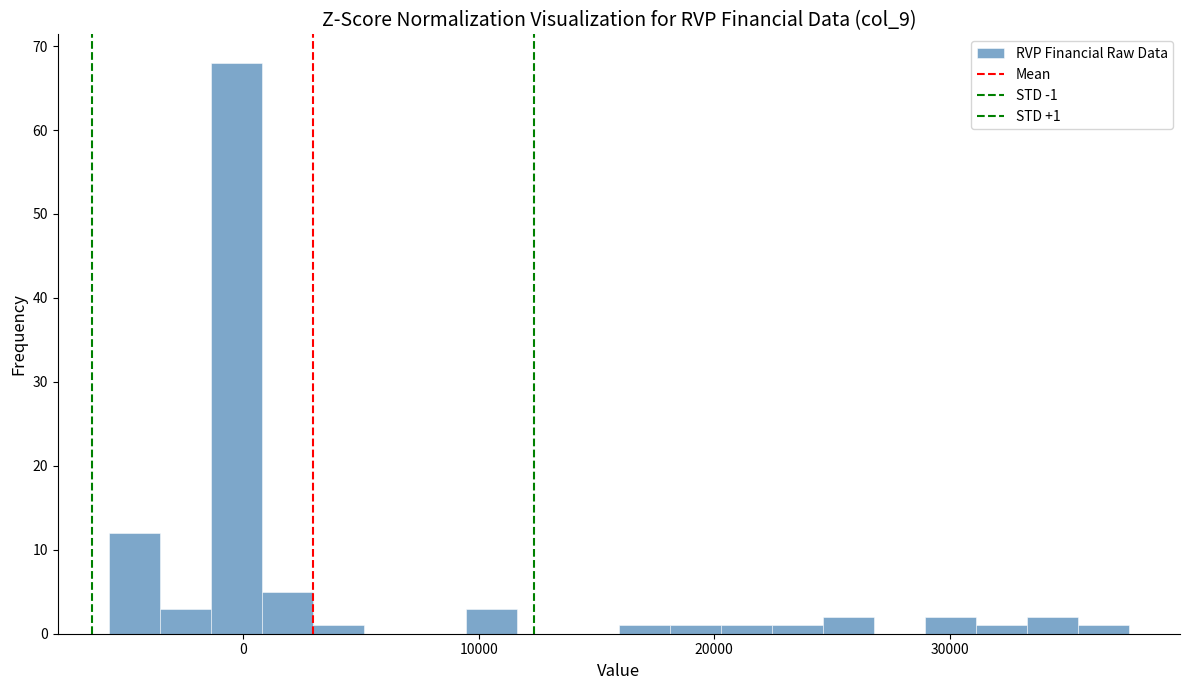

Around what value on the x-axis is the tallest bar? Give the approximate position of its centre, as read against the axis.

0